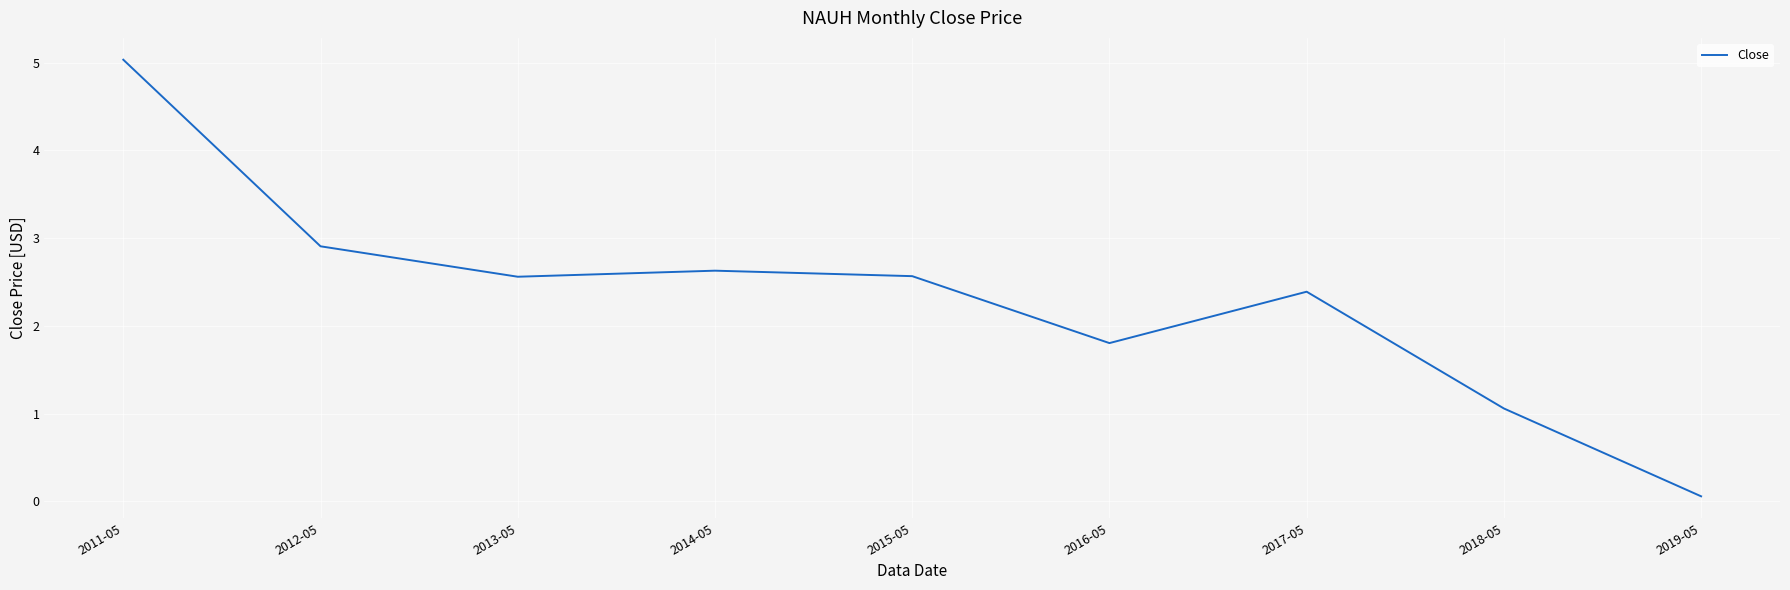

True or false: the data has more than 0 interior local peaks.

True